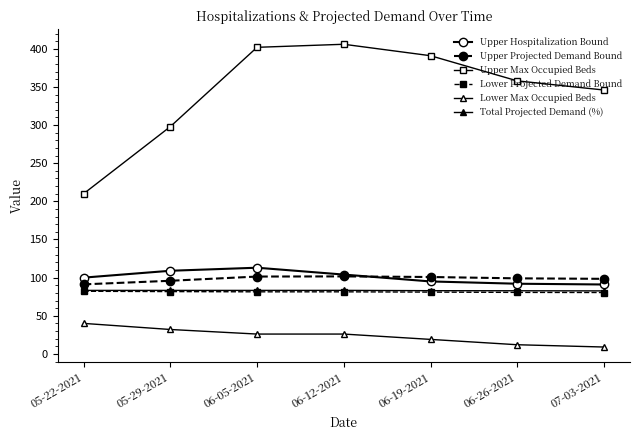

What is the difference between the second highest and second lowest values in the Upper Projected Demand Bound series?

5.5